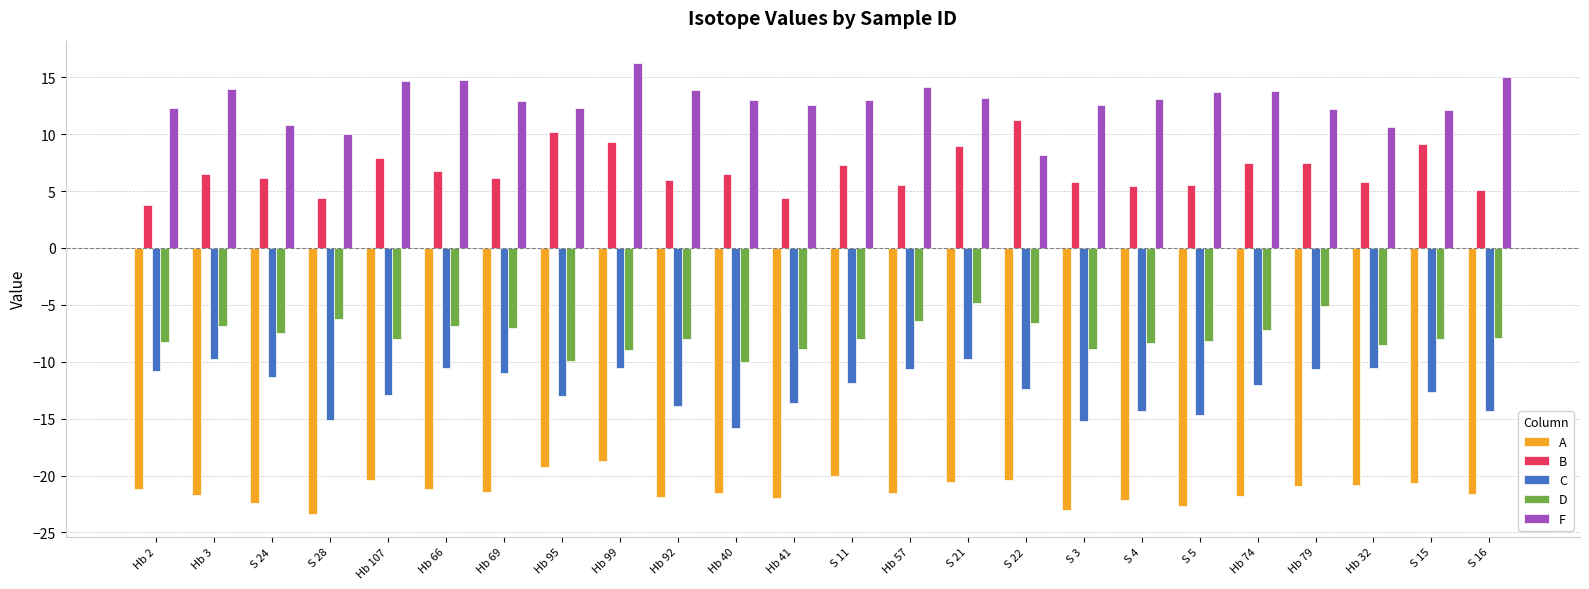

The B series shows 10.7 at Hb 92. True or false?

False